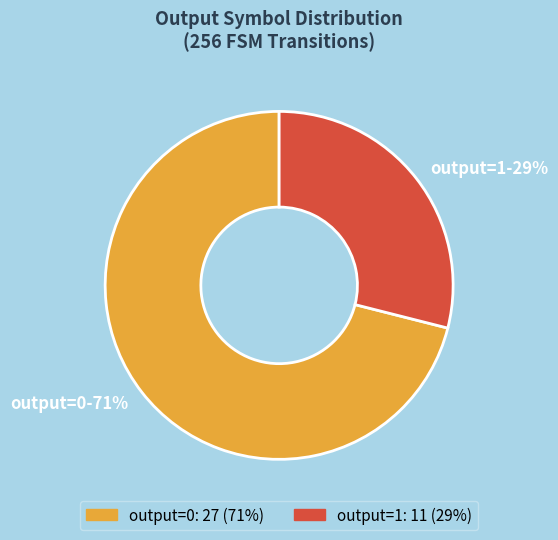

Count the number of slices in the pie.

2